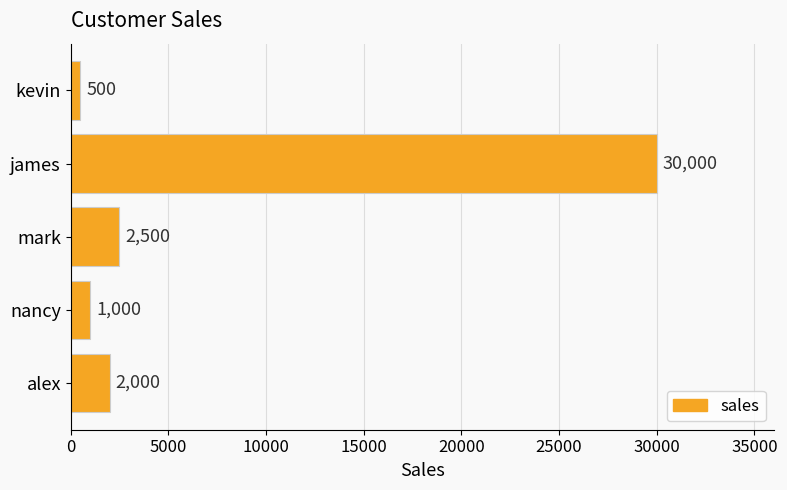

Reading bottom to top, extract all data points from this chart.

2000	1000	2500	30000	500